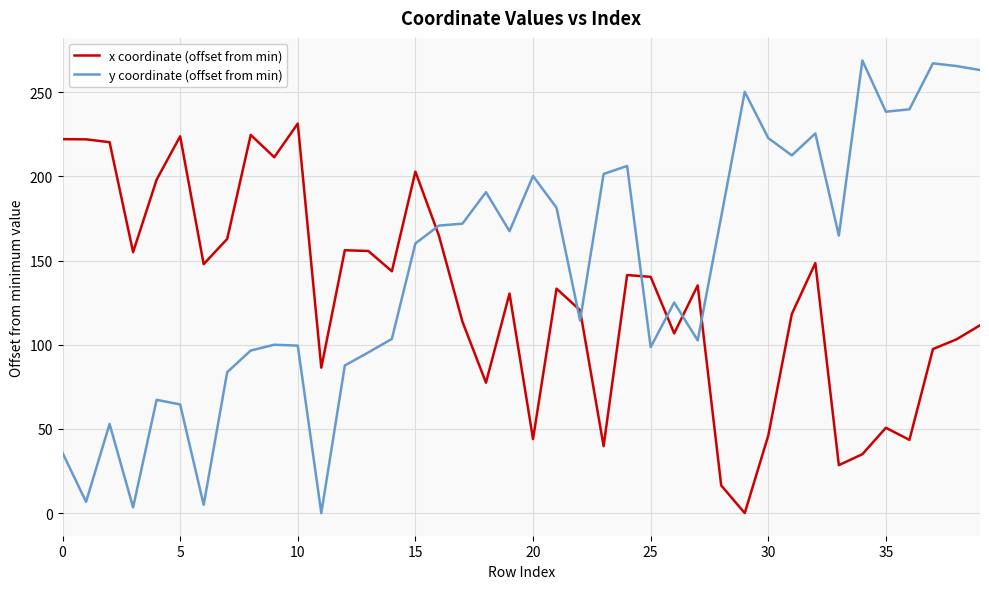

Which series has the widest spread of values?

y coordinate (offset from min)